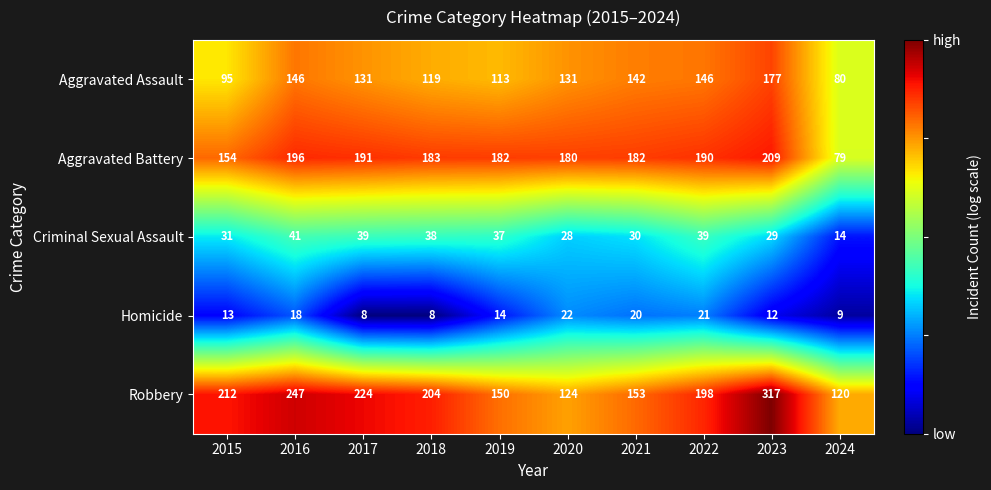

Is it true that Criminal Sexual Assault equals 48 at 2020?

False